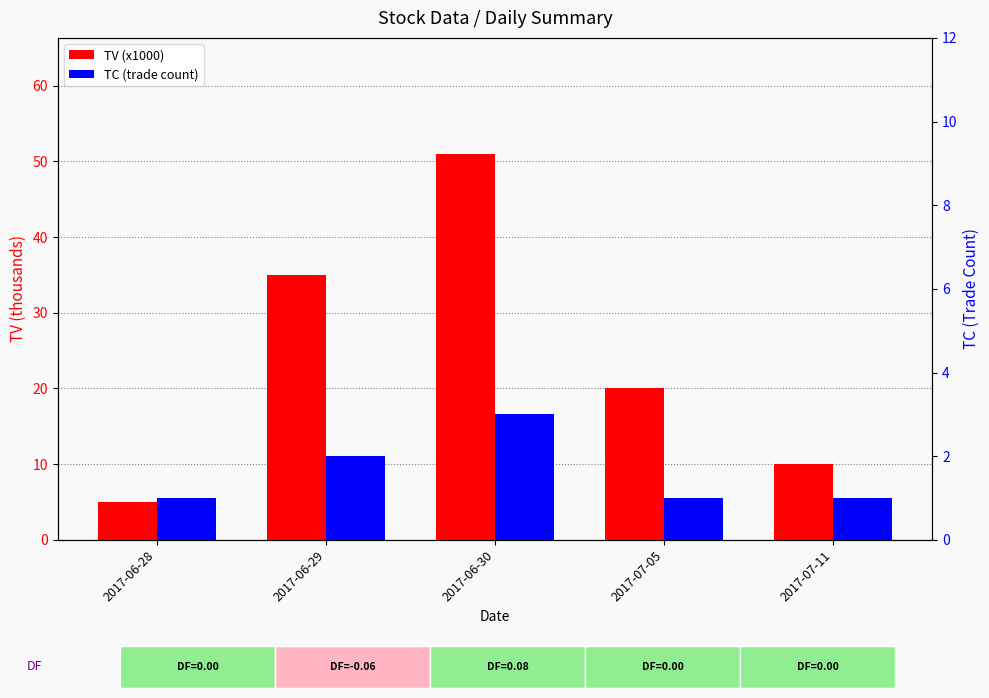

Which series has the largest range (max minus min)?

TV (x1000)